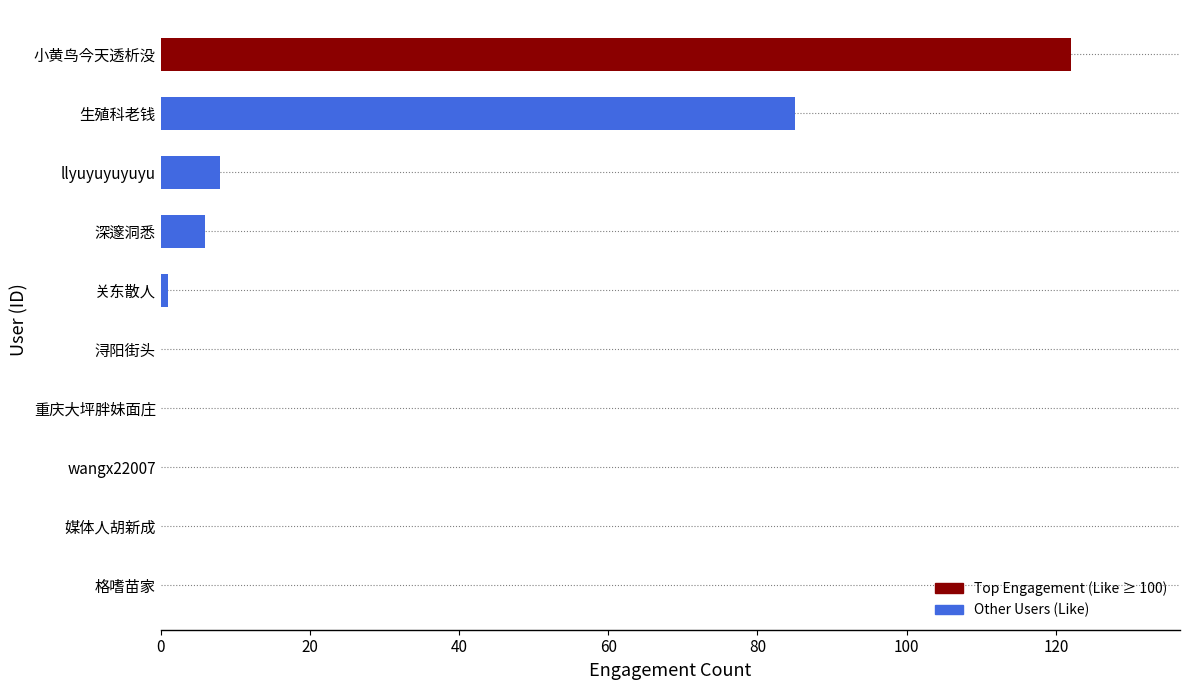

Is it true that the value at llyuyuyuyuyu is 8?

True